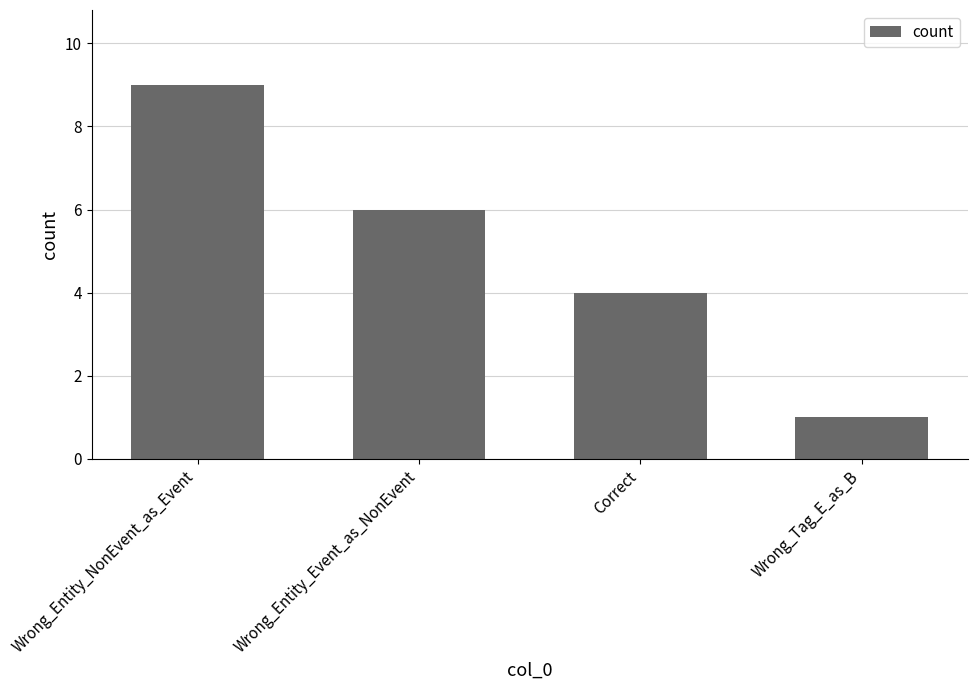

True or false: the data shows 13 at Wrong_Entity_NonEvent_as_Event.

False